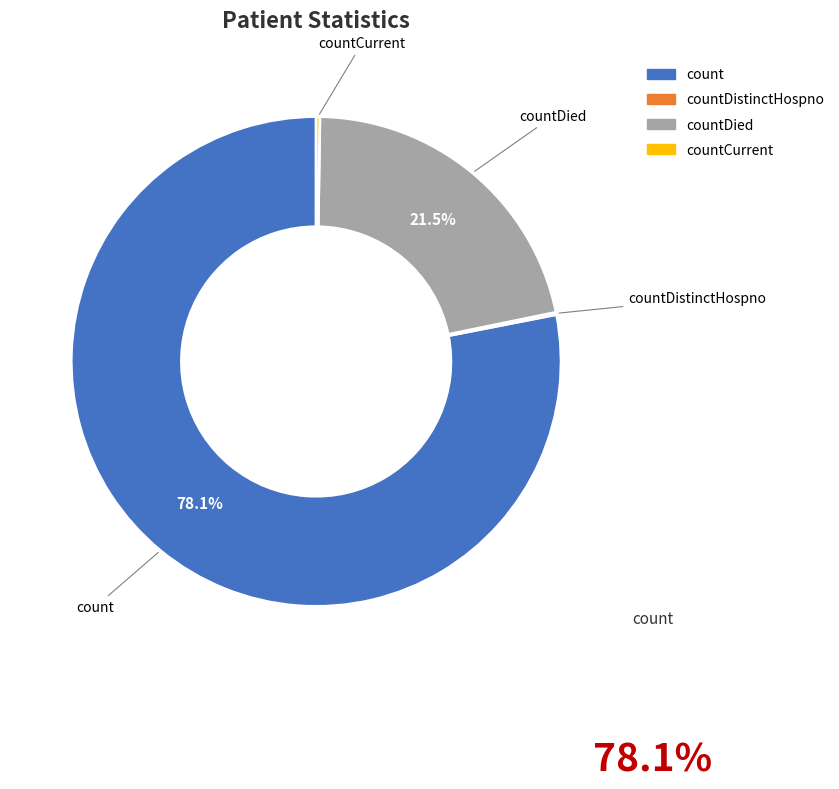

Is there a majority slice in this chart?

Yes